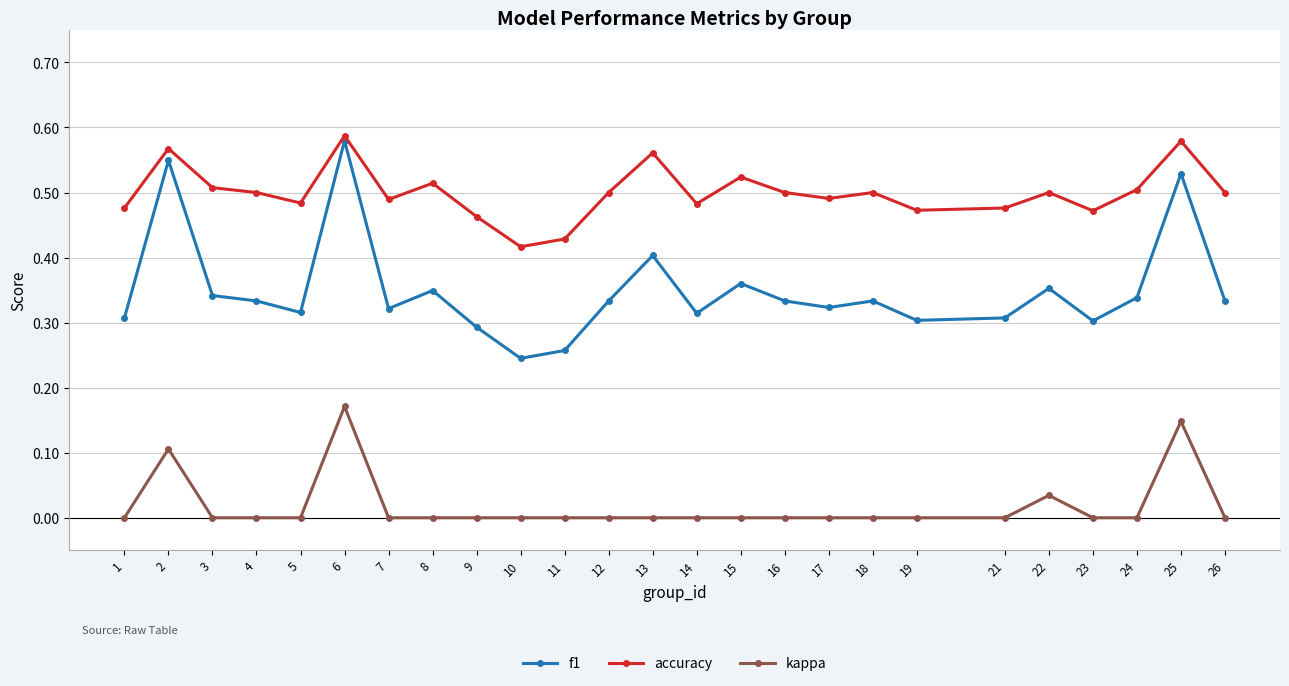

Which category has the lowest value in the f1 series?

10